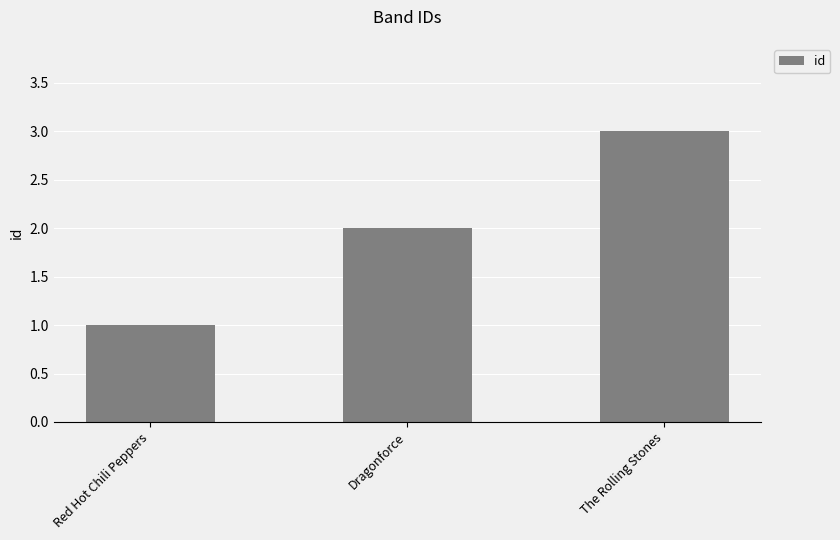

List the labels in order of value, largest first.

The Rolling Stones, Dragonforce, Red Hot Chili Peppers